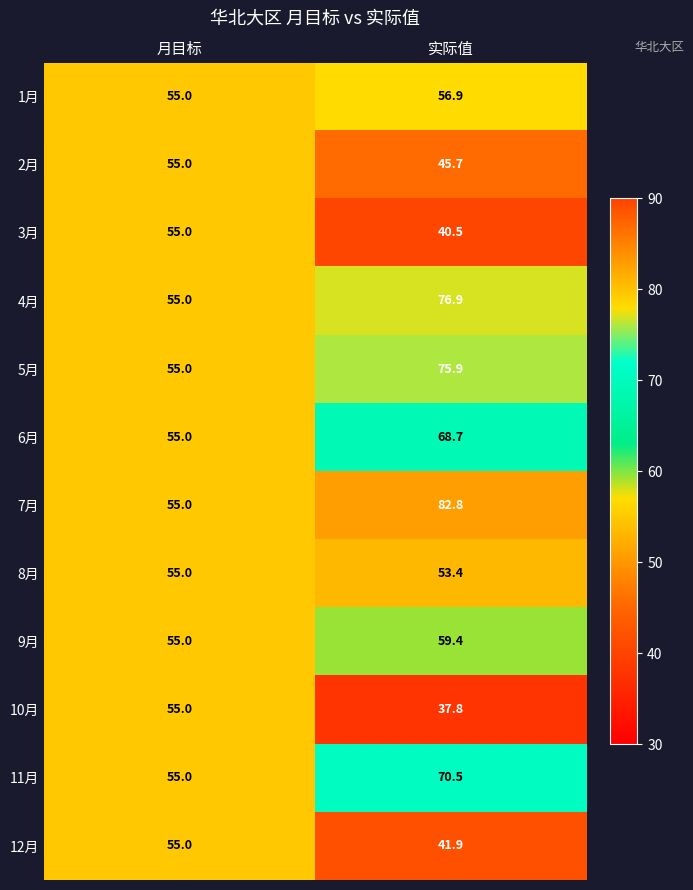

Reading left to right, list all the values displayed in this chart.

1月: 55.0	56.9
2月: 55.0	45.7
3月: 55.0	40.5
4月: 55.0	76.9
5月: 55.0	75.9
6月: 55.0	68.7
7月: 55.0	82.8
8月: 55.0	53.4
9月: 55.0	59.4
10月: 55.0	37.8
11月: 55.0	70.5
12月: 55.0	41.9